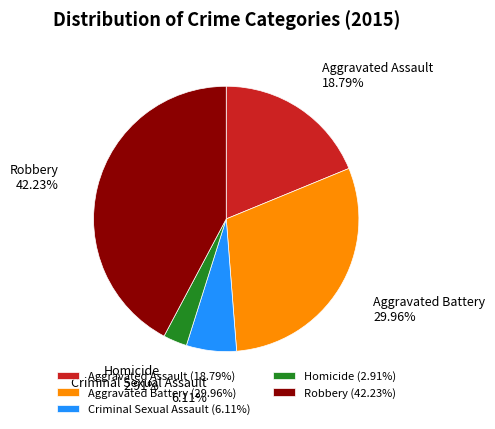

Approximately how many times larger is the value at Aggravated Assault (18.79%) compared to Homicide (2.91%)?

6.5